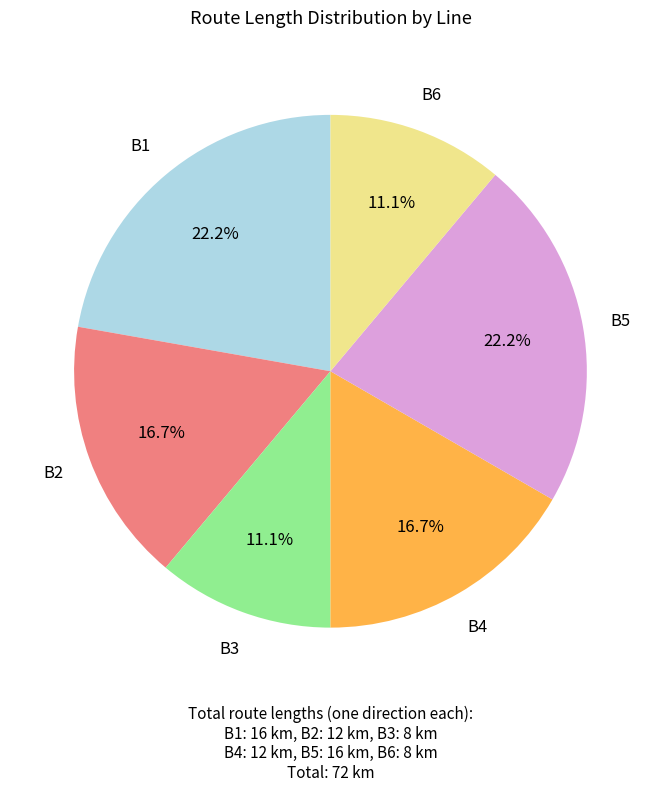

Is there any slice that represents more than half of the pie?

No